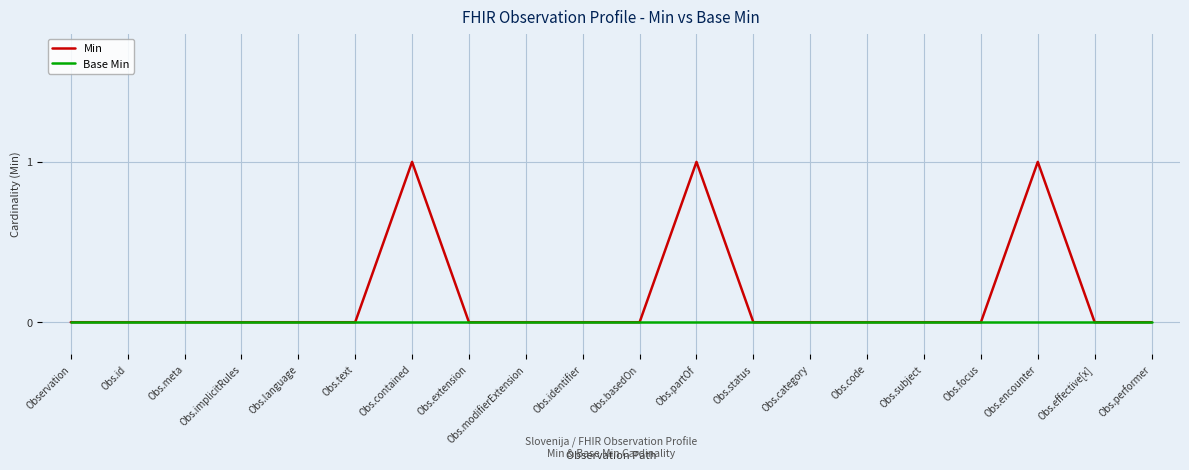

Count the number of categories in the chart.

20